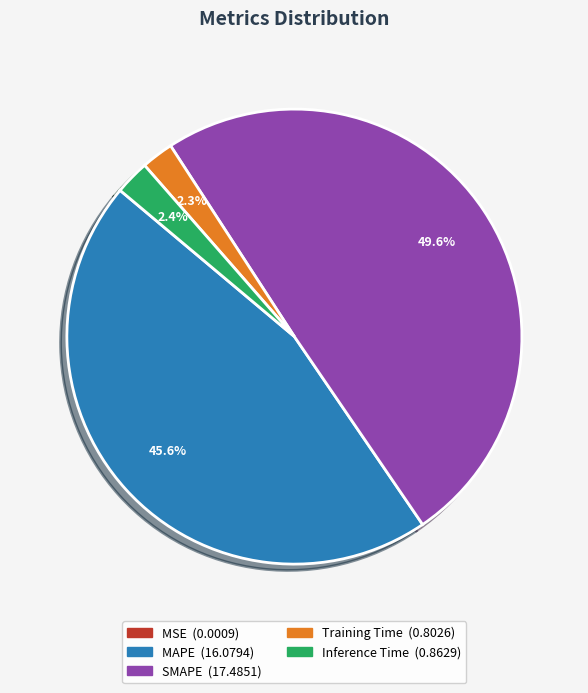

What is the ratio of the value at SMAPE to the value at MAPE?

1.1